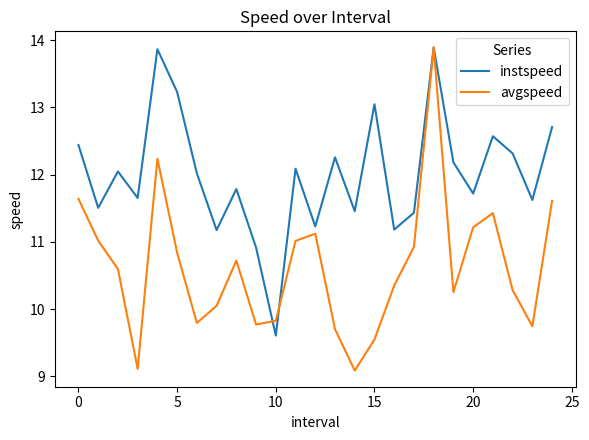

Which series has the largest total across all categories?

instspeed